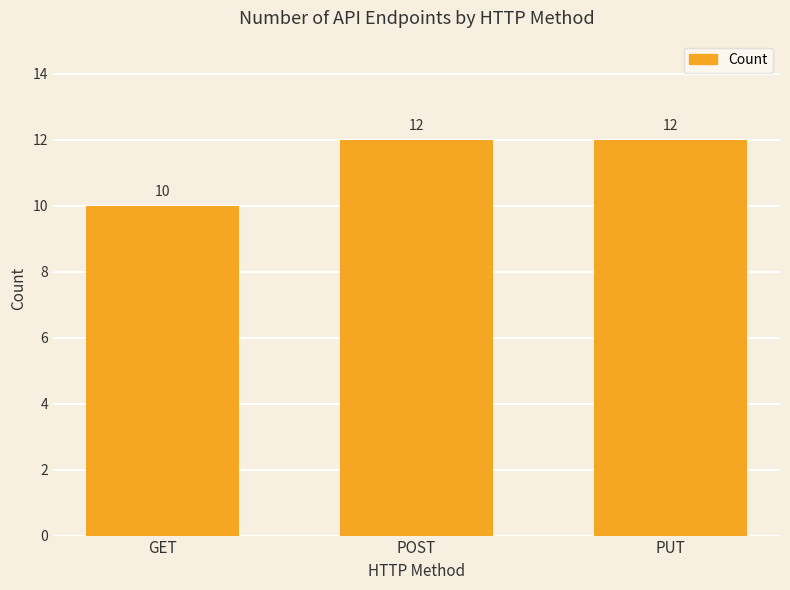

What is the sum of the values at GET and PUT?

22